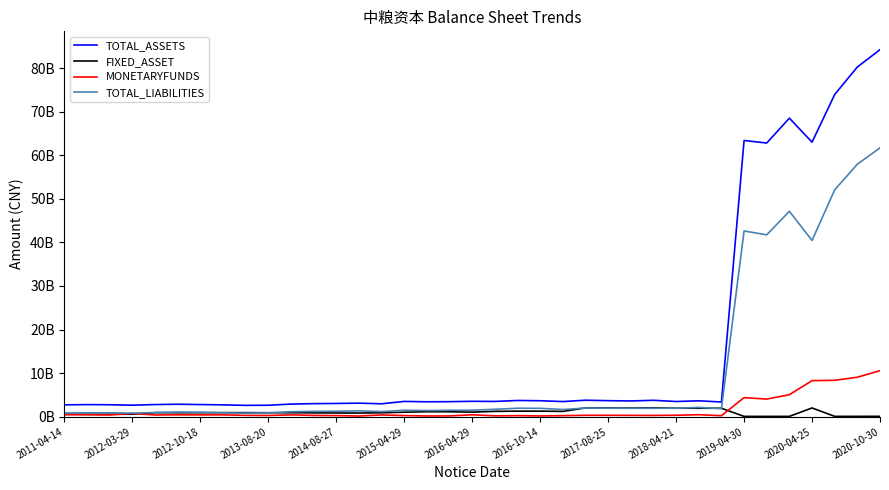

Reading left to right, list all the values displayed in this chart.

TOTAL_ASSETS: 2733440610.7	2783937088.4	2754418827.4	2652547380.7	2796830833.5	2868050853.1	2797697576.1	2726124512.0	2611688788.1	2640556209.0	2904793635.9	3006671350.4	3050538781.6	3118153569.8	2971457960.2	3513416996.5	3434347512.3	3458288701.2	3542858273.5	3514234554.5	3731212774.6	3672823021.5	3483885349.0	3793655350.4	3688820496.3	3623423703.8	3773296178.5	3495361728.6	3659714693.2	3381270220.7	63375232013.7	62792059304.3	68497426841.2	62989171967.7	73922426604.5	80234226120.7	84206980265.1
FIXED_ASSET: 572310803.0	556784311.7	567233308.1	579804413.6	937990907.1	921589907.7	925559491.3	948259266.3	938954128.6	926024342.1	928451193.6	888619434.4	865743735.4	846840108.1	911297949.3	1043922344.8	1155748642.6	1145810807.1	1058322189.1	1241639481.6	1283576335.5	1286087968.7	1228188500.1	2026530434.0	2014356824.0	1990929084.9	2045363734.9	1967590550.7	1949878150.2	1948953401.4	86449008.3	83491494.3	85721715.5	2015678732.7	88951566.2	90523169.0	97089945.4
MONETARYFUNDS: 470600688.4	457199228.7	412861729.5	761597064.8	403658939.7	437783997.0	424871220.6	429377703.2	320040213.6	294307501.6	437921829.7	305752172.7	262587798.3	165251222.6	415696688.7	266905672.8	181043476.9	187849510.3	451431625.9	203744094.8	250869092.5	182746902.5	248592418.9	328210548.9	332914432.3	314346456.4	300341758.5	343270971.4	468455001.7	245197395.3	4382873259.9	4049508329.0	5062571157.1	8280022146.2	8357956139.2	9066243825.0	10571964777.3
TOTAL_LIABILITIES: 855531949.5	913605081.4	913858187.0	820426551.4	967207870.2	1081571679.6	1041358796.3	893441715.0	831205636.5	883884092.4	1158065101.9	1226744322.5	1271917197.3	1349607701.3	1180863238.4	1489631495.3	1422008253.1	1485601856.0	1506933346.8	1711824321.6	1955870605.9	1938207290.1	1660744144.6	2002360914.7	1958509500.3	1940697037.8	1943966194.5	1955866664.0	2131877766.6	1872954601.1	42615424366.7	41731956703.6	47137694426.7	40432489258.5	52054480395.5	57930173841.1	61679578484.4